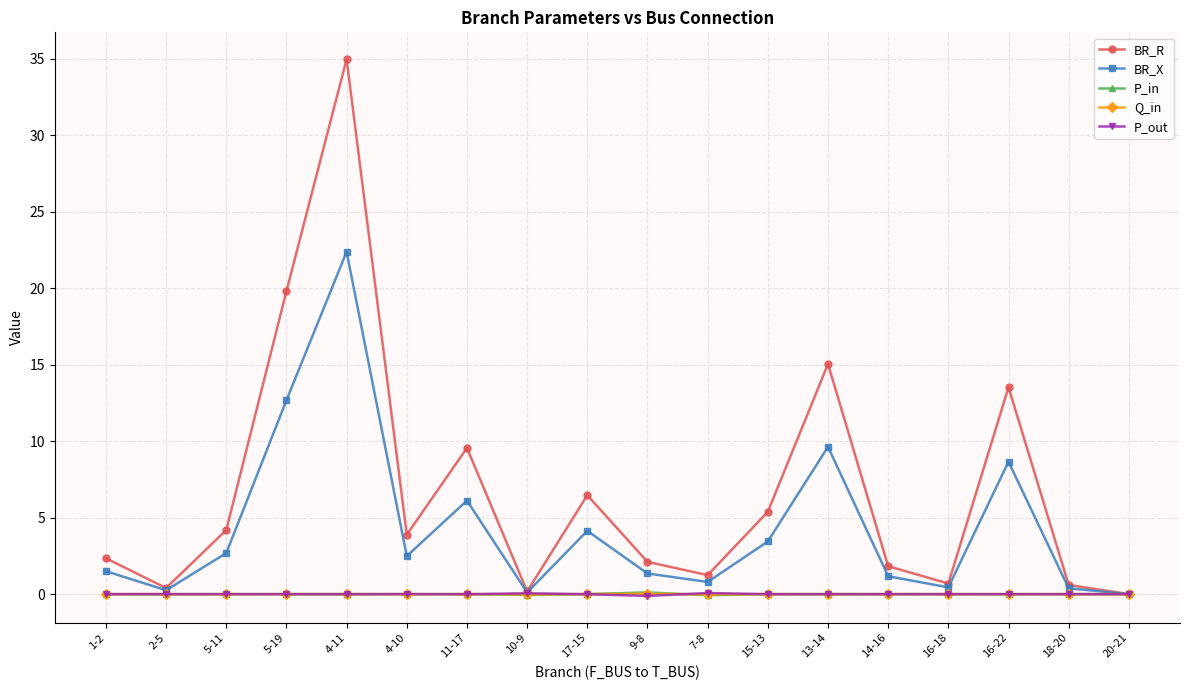

Between 16-22 and 20-21, which series saw the biggest shift?

BR_R